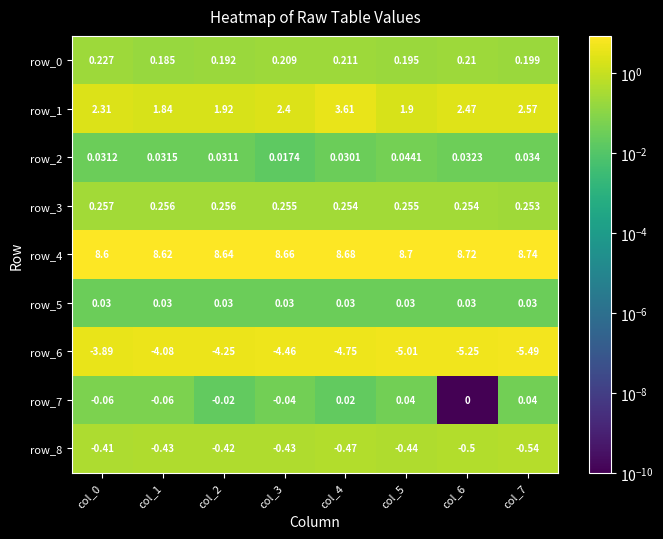

How many data points does each series have?

8